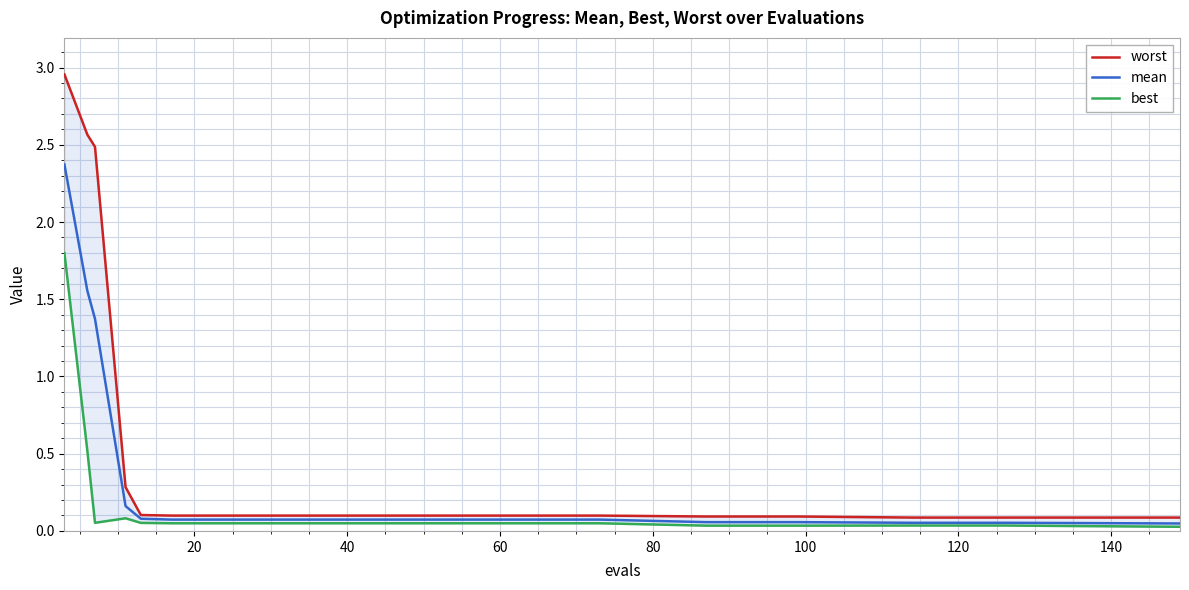

In best, how many points are lower than both neighbors (excluding endpoints)?

1